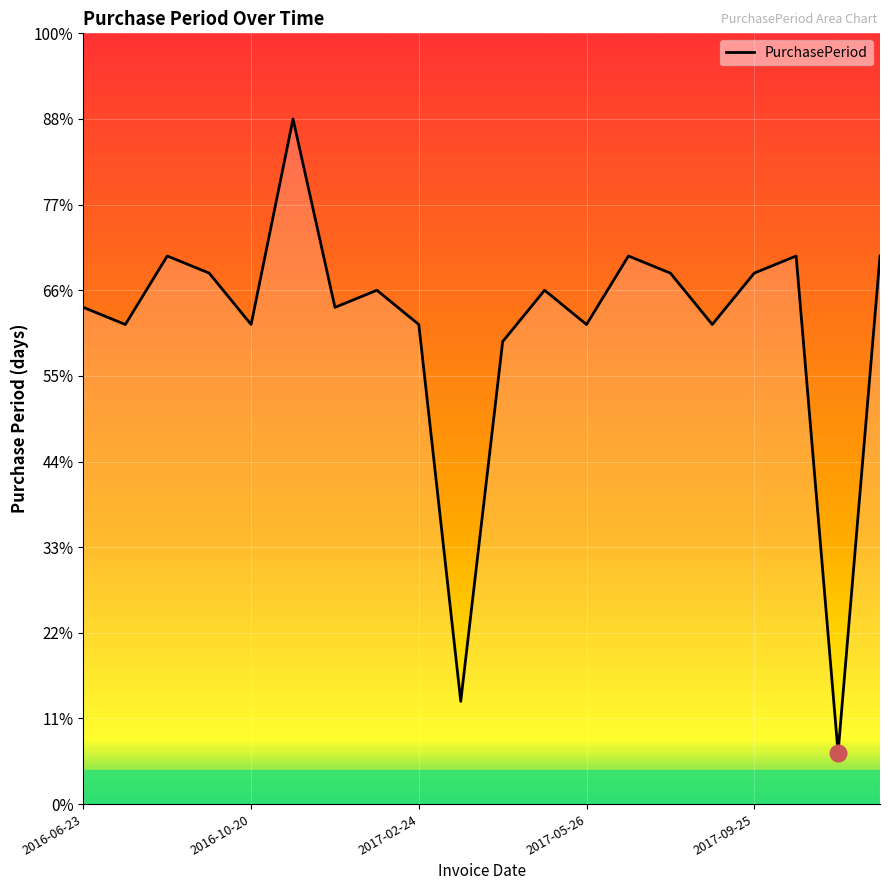

What is the smallest value displayed?

3